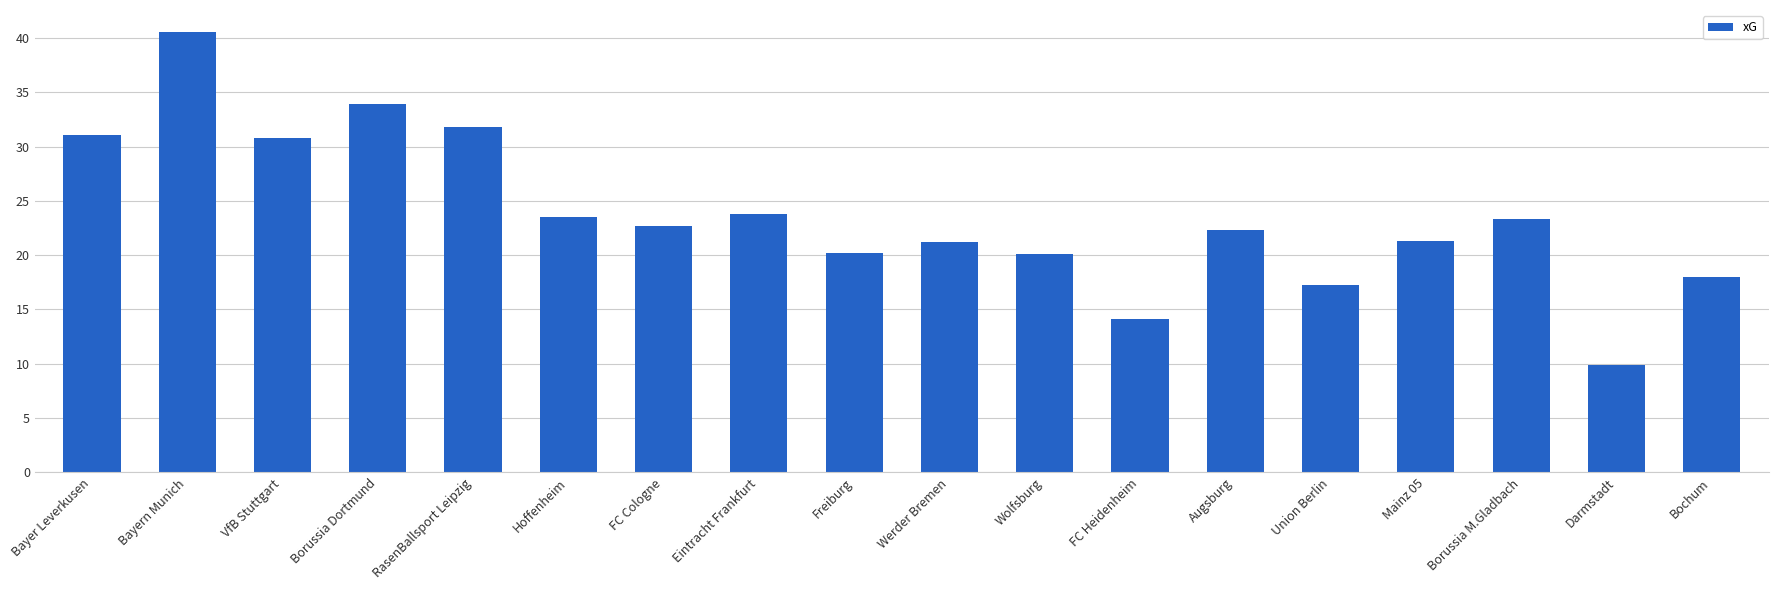

Approximately how many times larger is the value at Bayern Munich compared to RasenBallsport Leipzig?

1.3